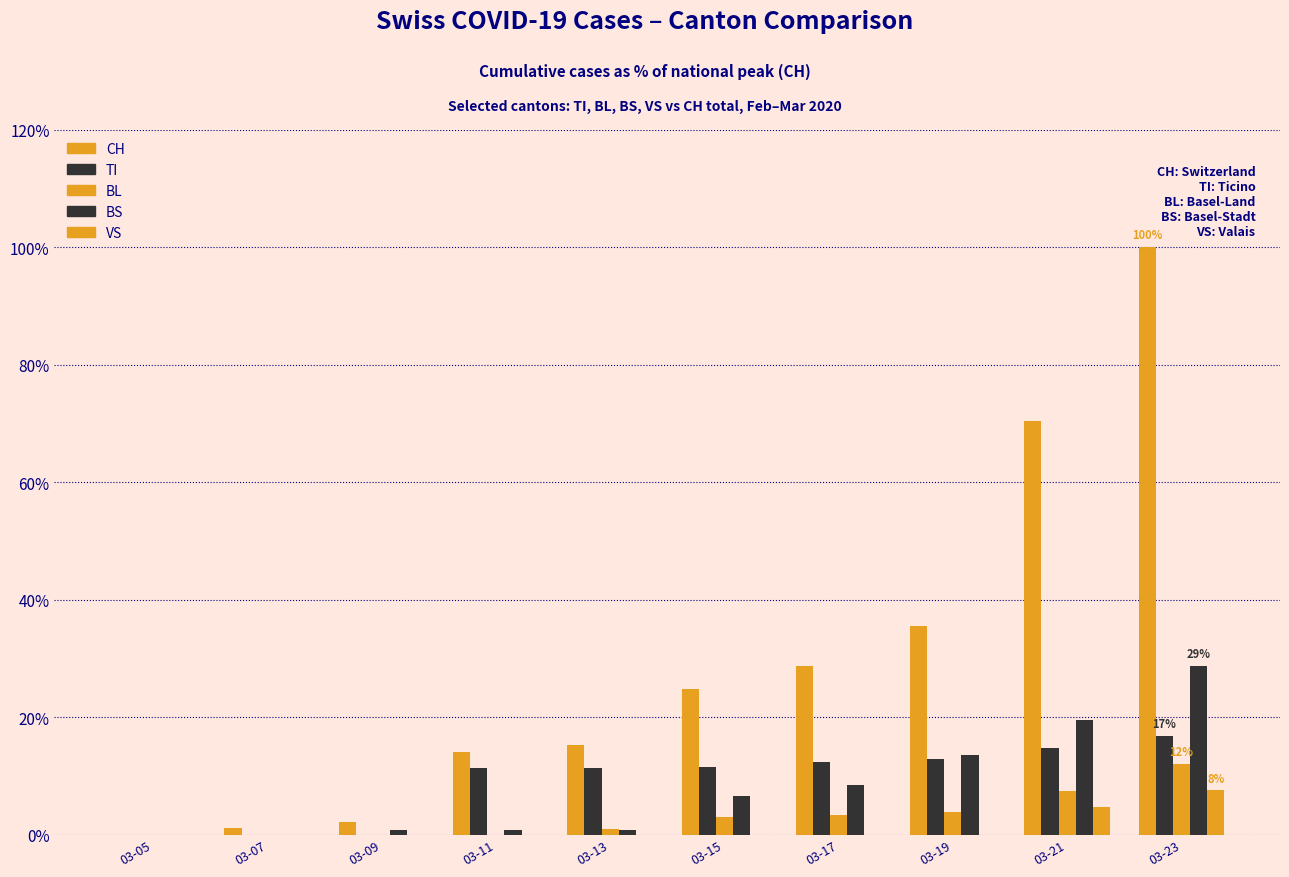

Which series has the widest spread of values?

CH